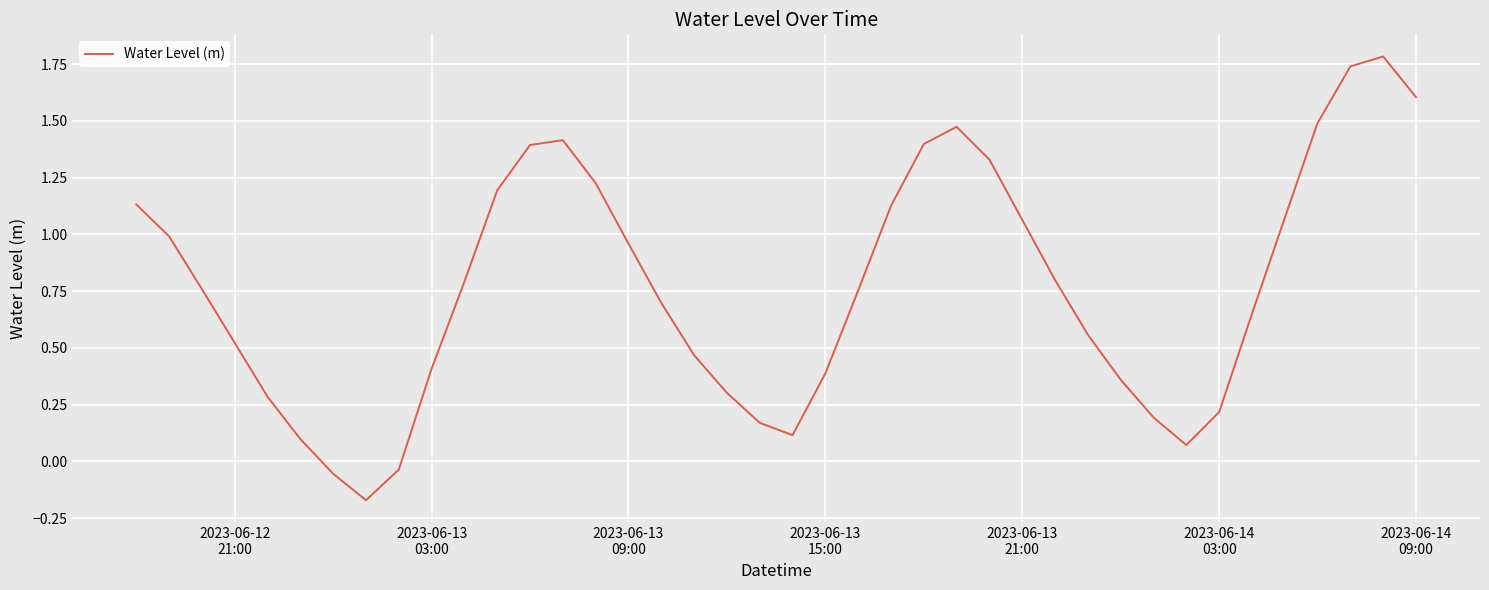

What is the maximum value shown in the chart?

1.8